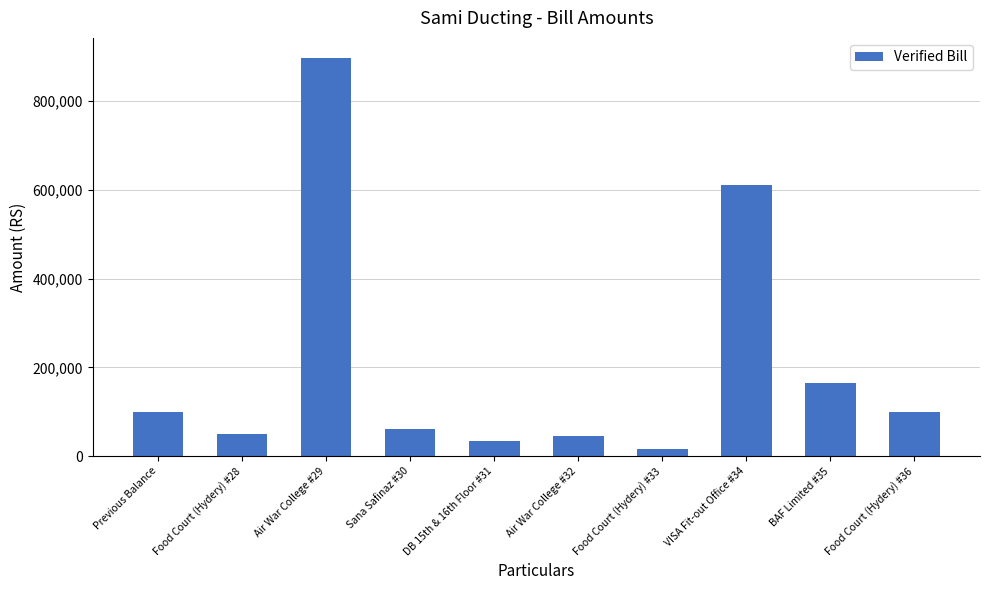

Which has a higher value, Air War College #32 or Previous Balance?

Previous Balance